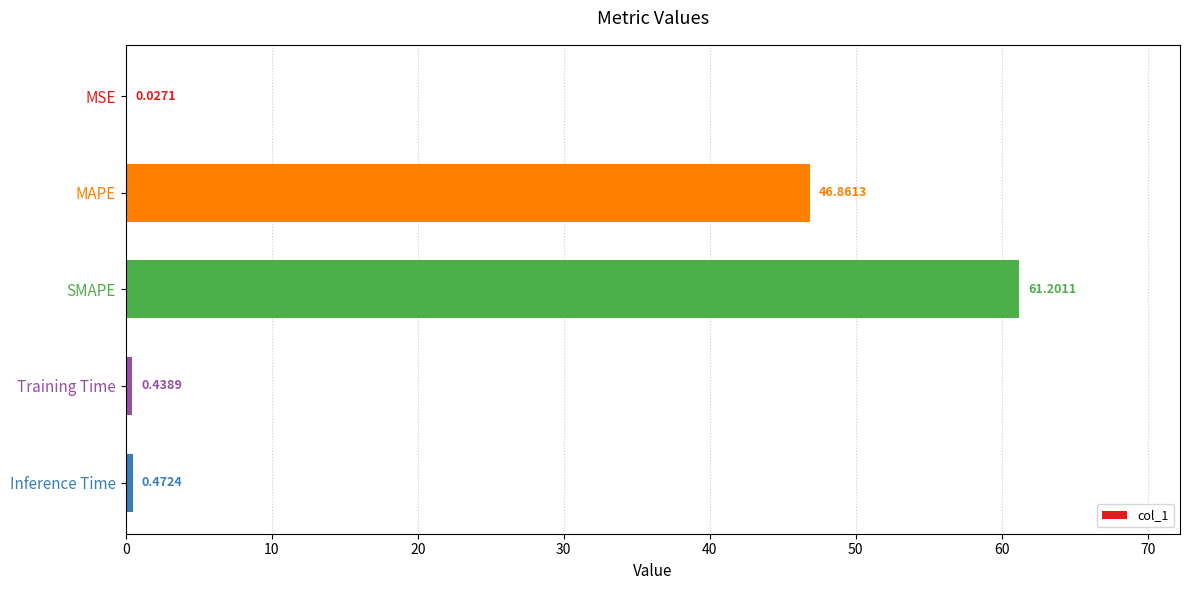

At which category does the chart reach its peak across all series?

SMAPE